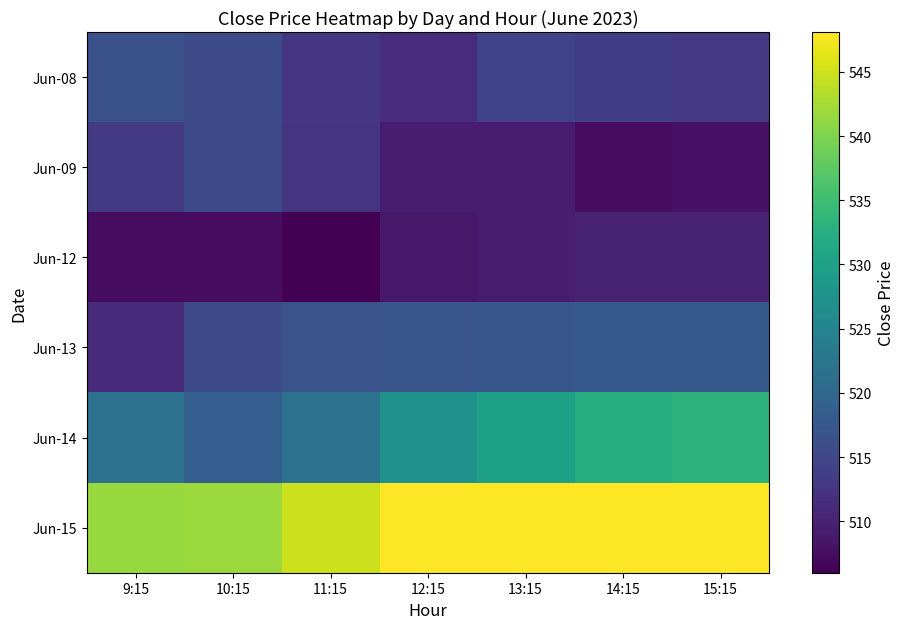

What is the minimum value shown in the chart?

506.0